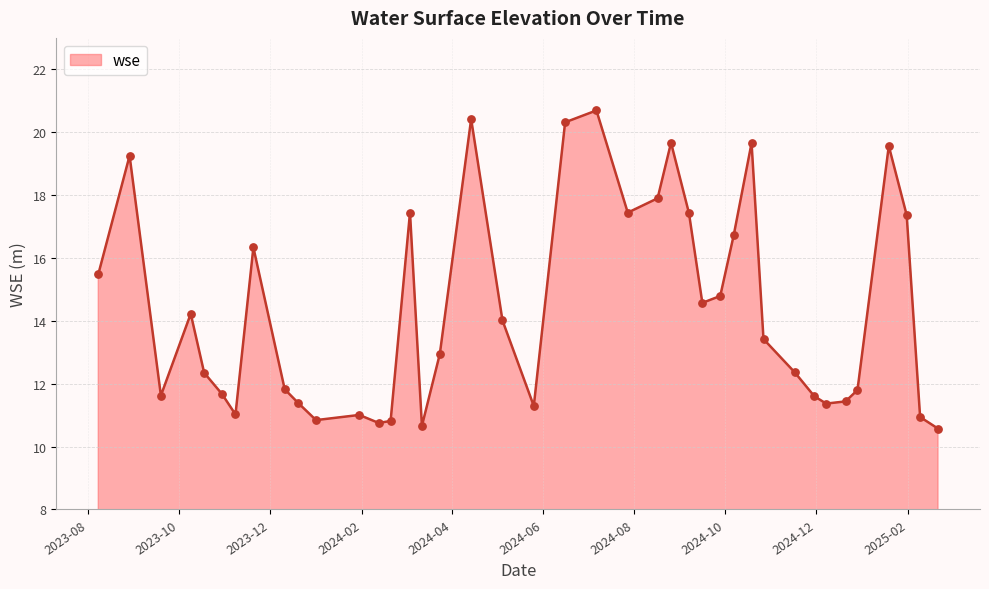

What is the minimum value shown in the chart?

10.6